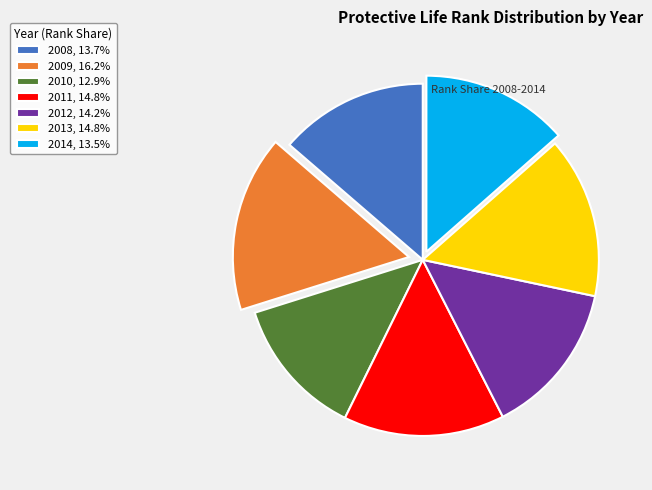

Which category has the biggest portion of the pie?

2009